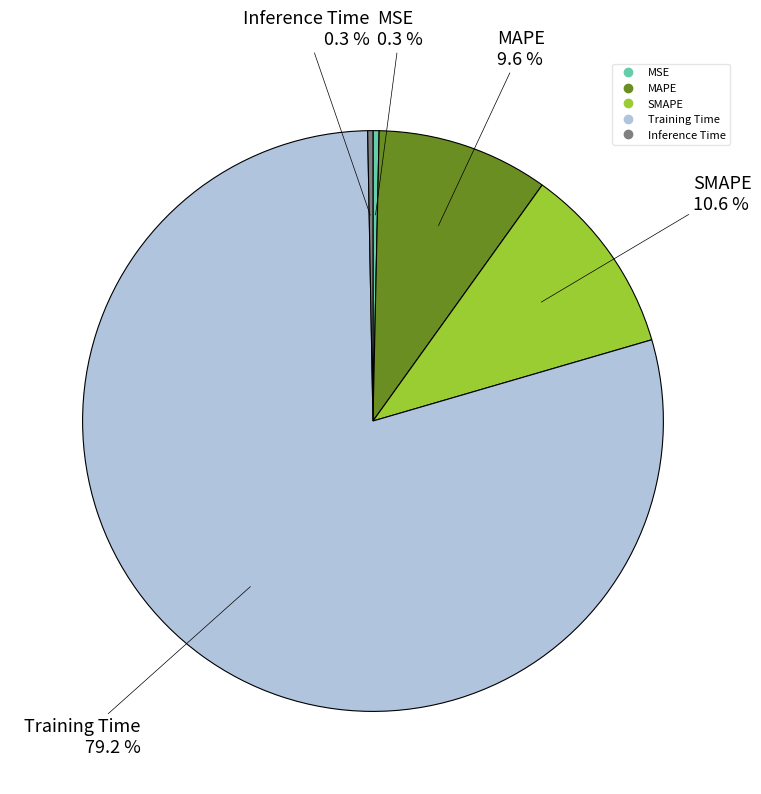

Between Inference Time and SMAPE, which is larger?

SMAPE